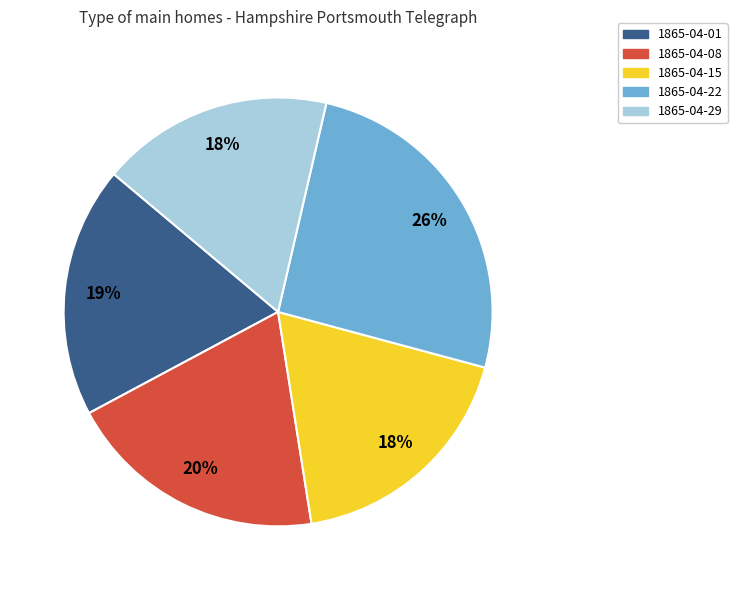

Is there a majority slice in this chart?

No